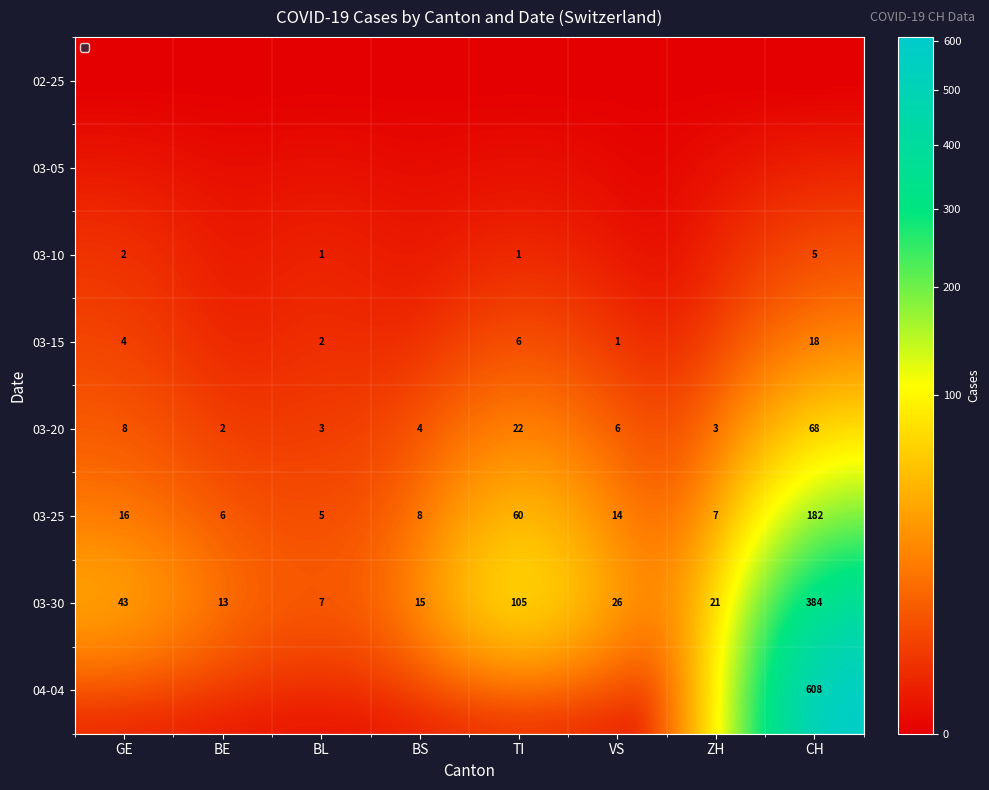

Which has a higher value, CH or BL?

CH